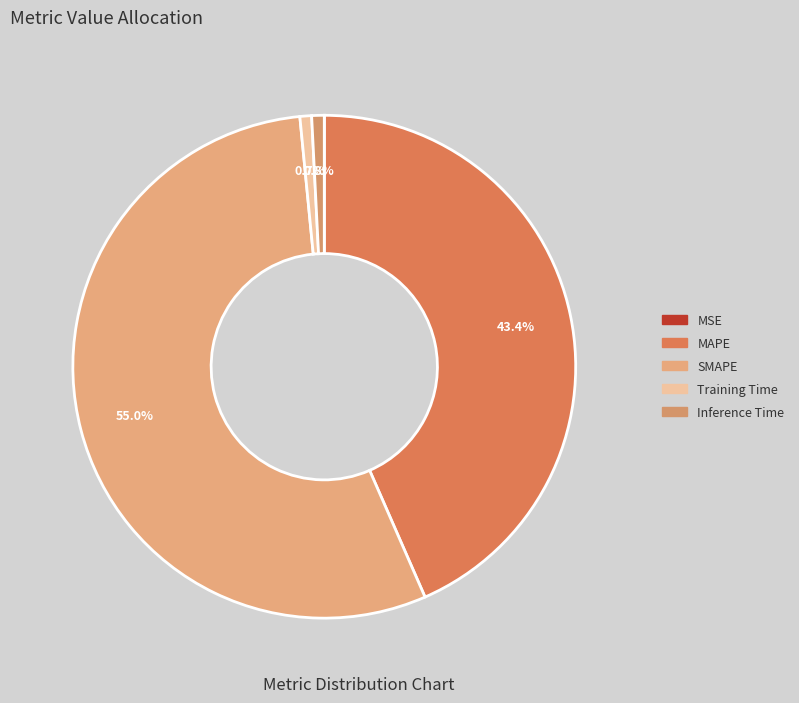

Which category has the smallest portion of the pie?

MSE